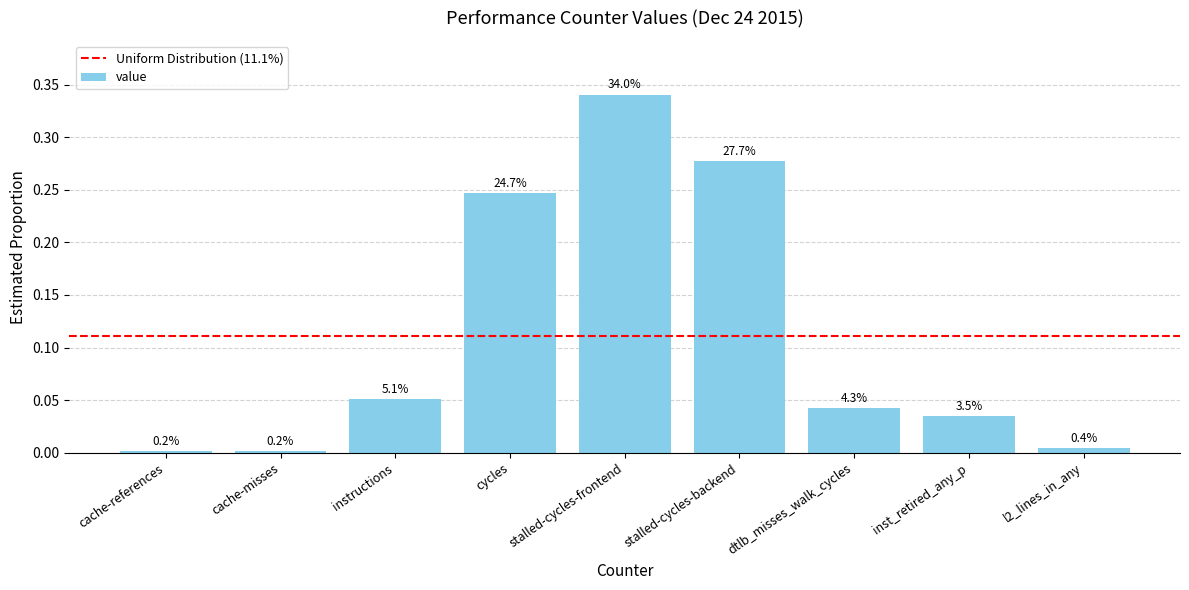

How many bars are there in total?

9